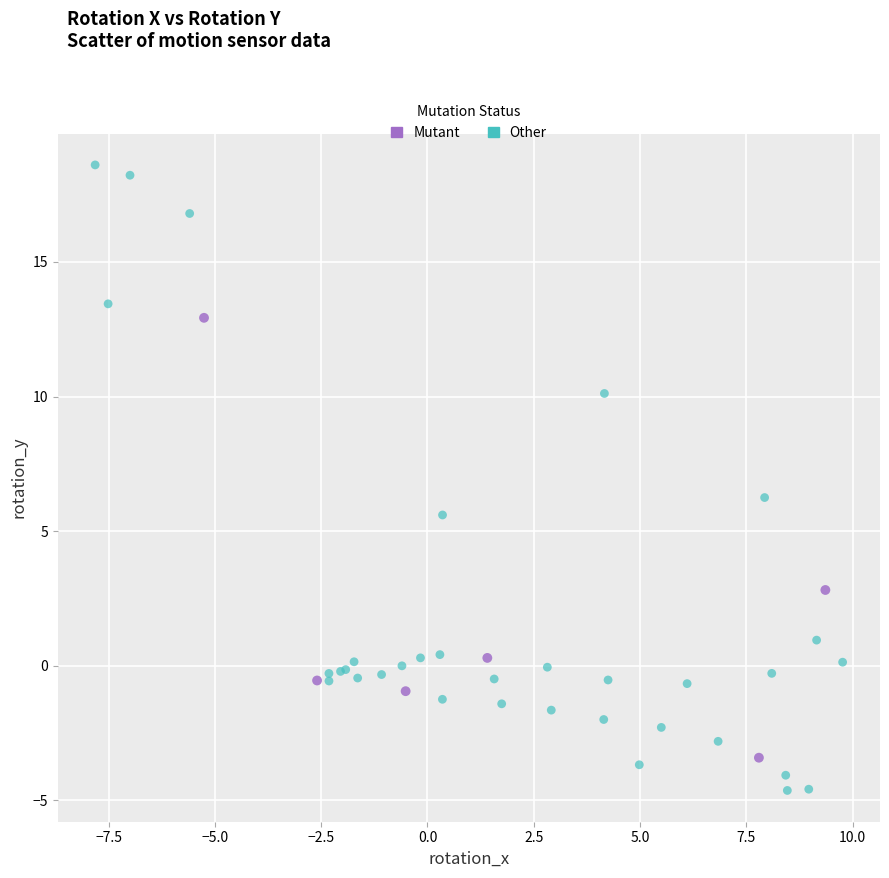

Which series reaches the minimum Y coordinate?

Other